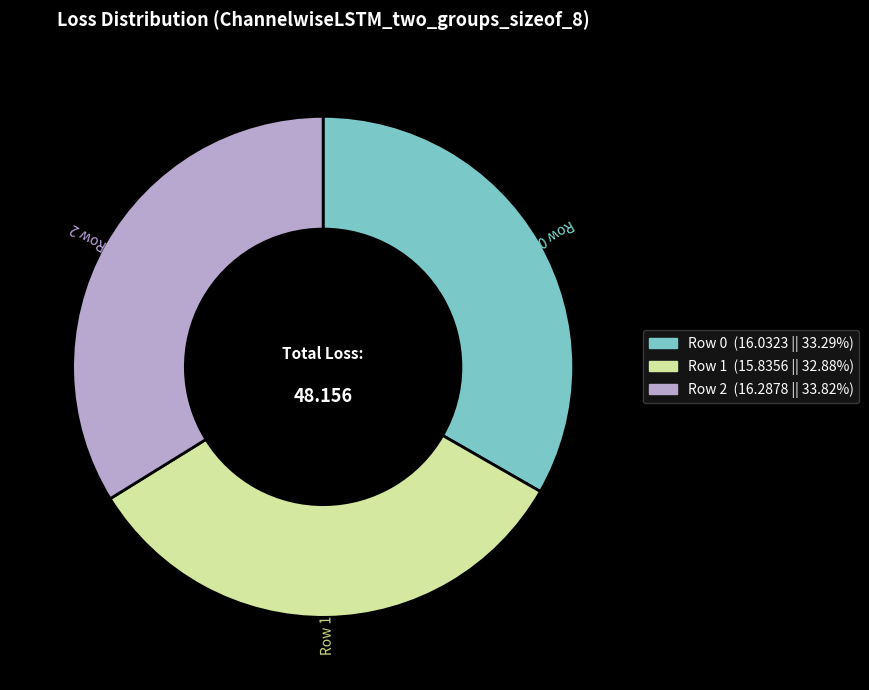

Does Row 0 represent more than half of the total?

No